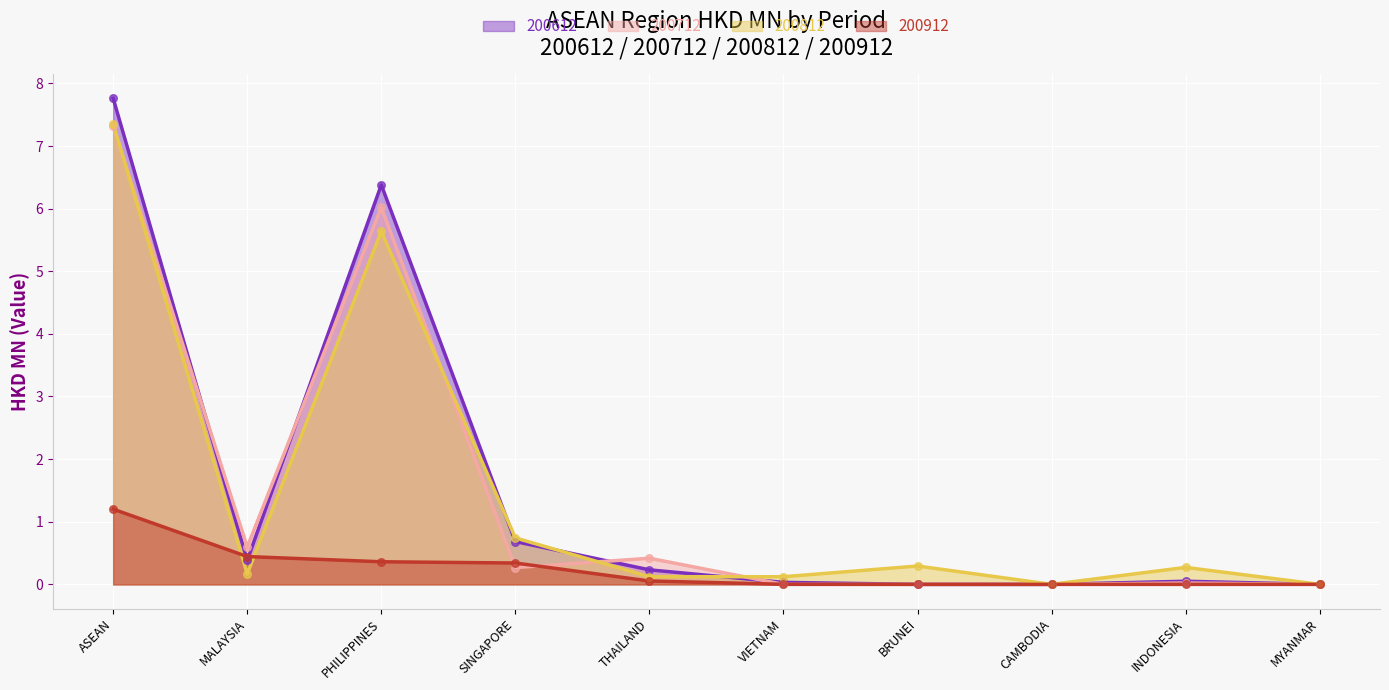

What is the total value across all series at ASEAN?

23.6